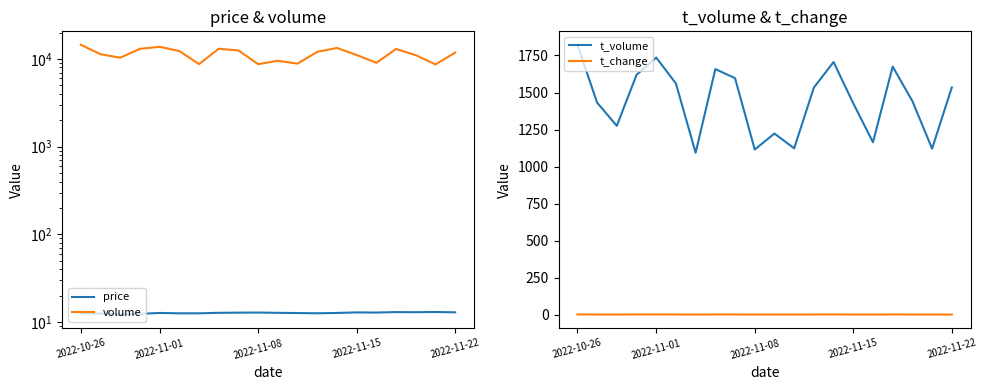

At which category is the sum across all series the highest?

2022-10-26